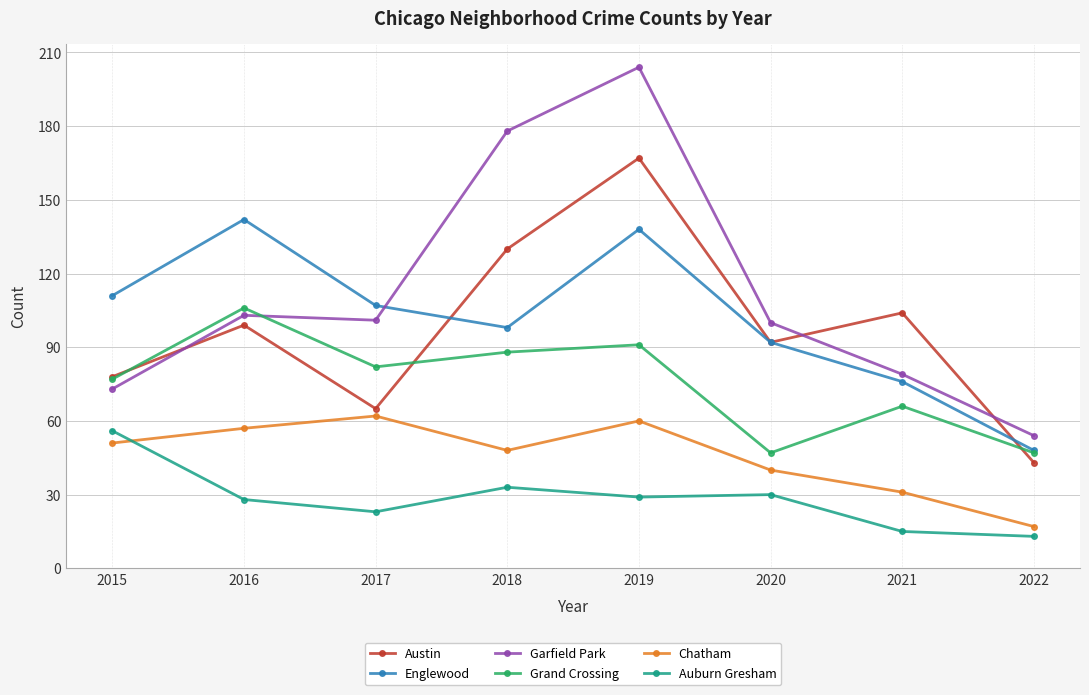

At which category does Grand Crossing reach its first local valley?

2017